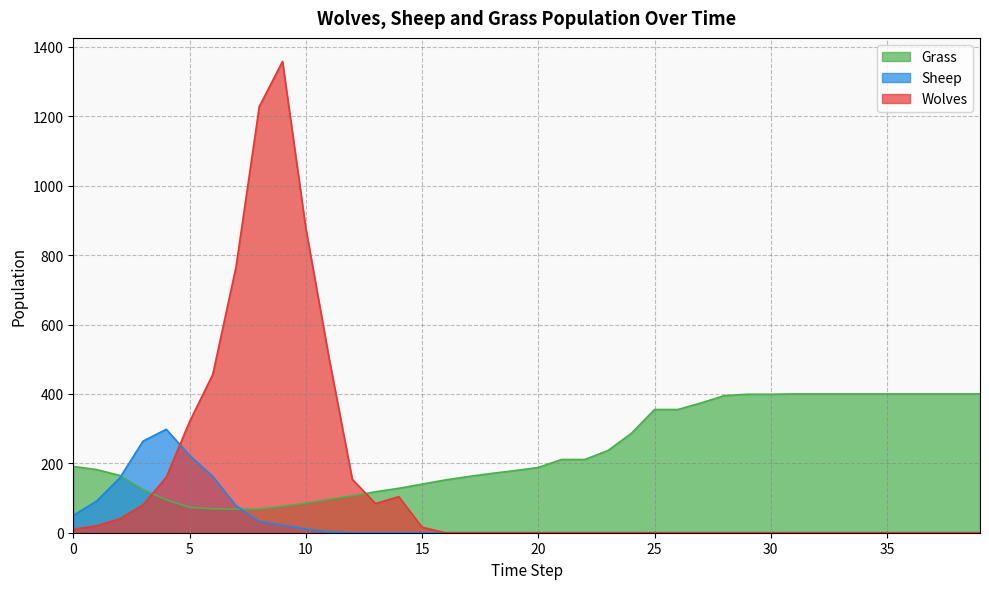

What is the difference between the highest and lowest values at 30?

399